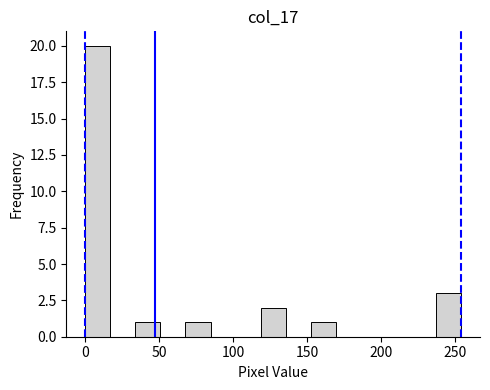

Read against the x-axis, roughly where is the centre of the tallest bar?

10